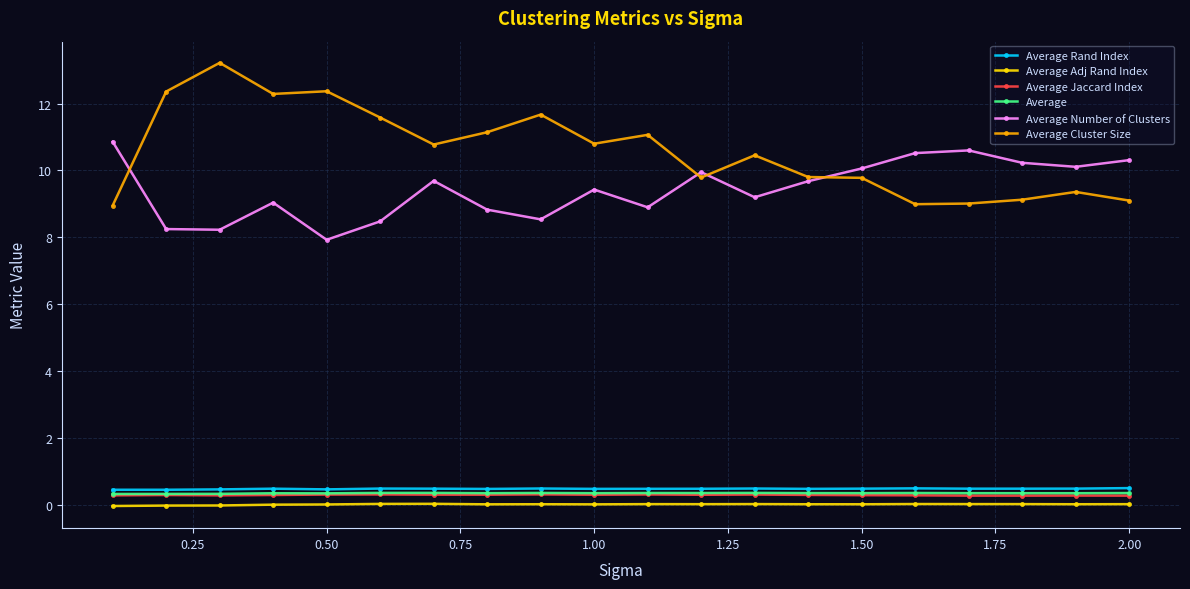

What is the value of the Average Jaccard Index point at the 7th from the left?

0.3